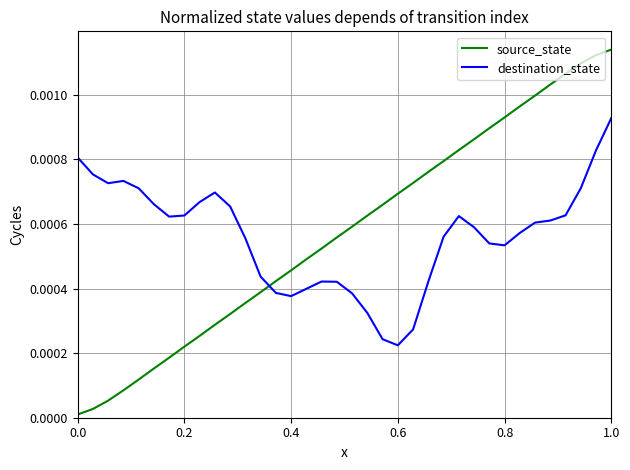

Which series has the widest spread of values?

source_state